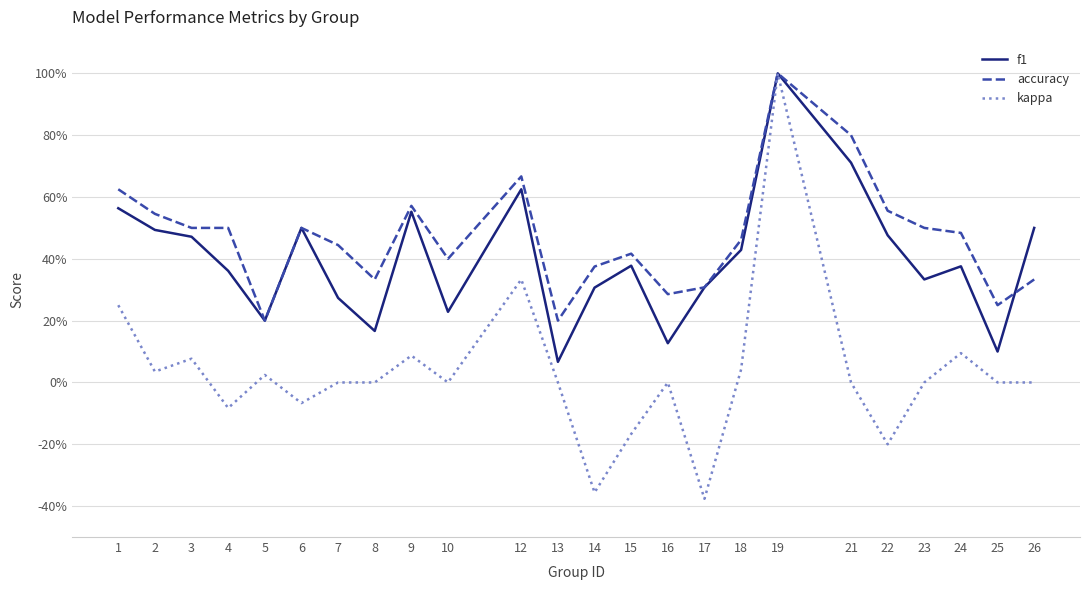

Does the chart have visible grid lines?

Yes